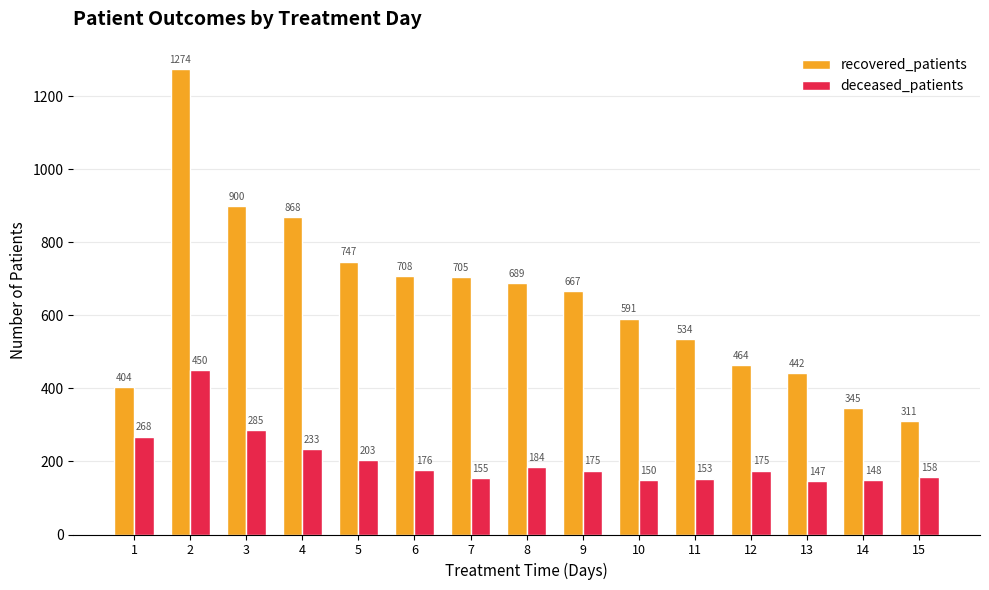

Which category has the lowest value in the recovered_patients series?

15